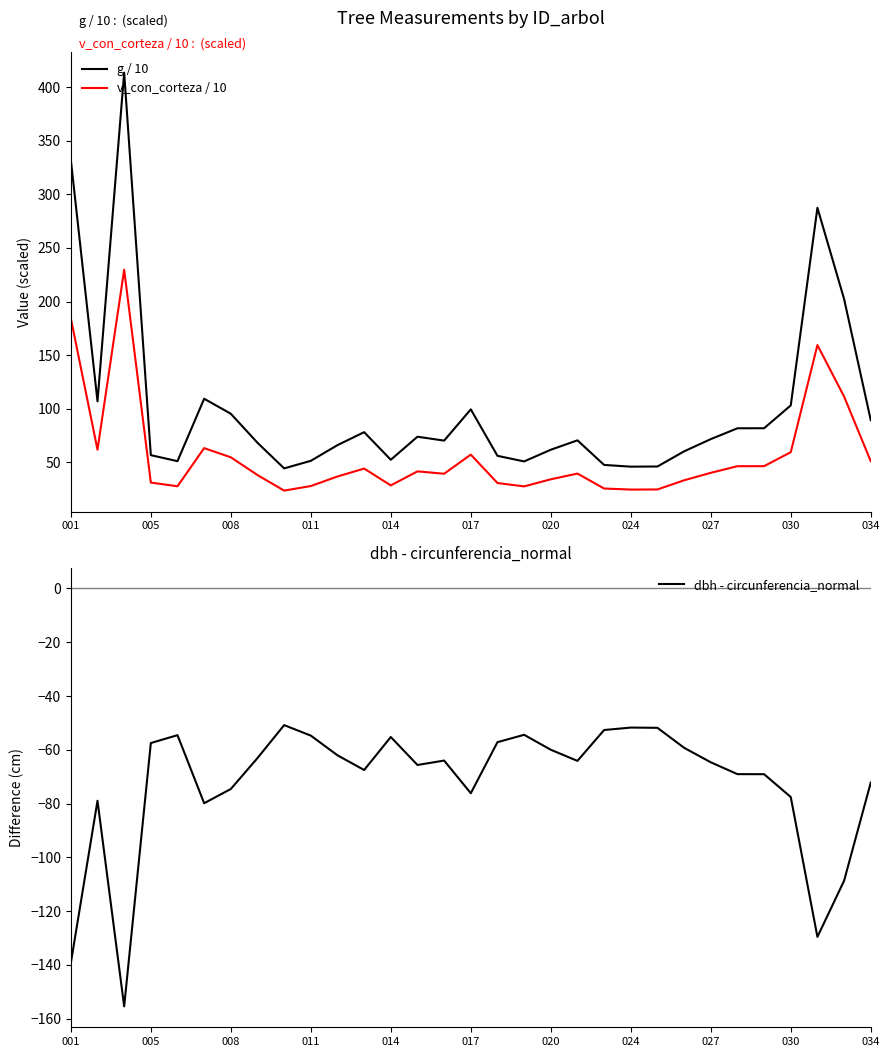

The v_con_corteza / 10 series shows 60.4 at 020. True or false?

False